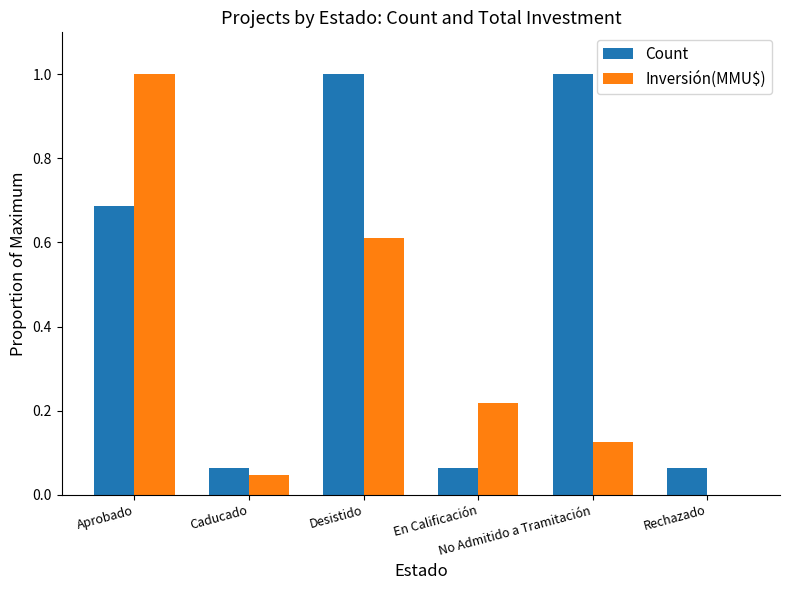

How many distinct data groups are displayed?

2